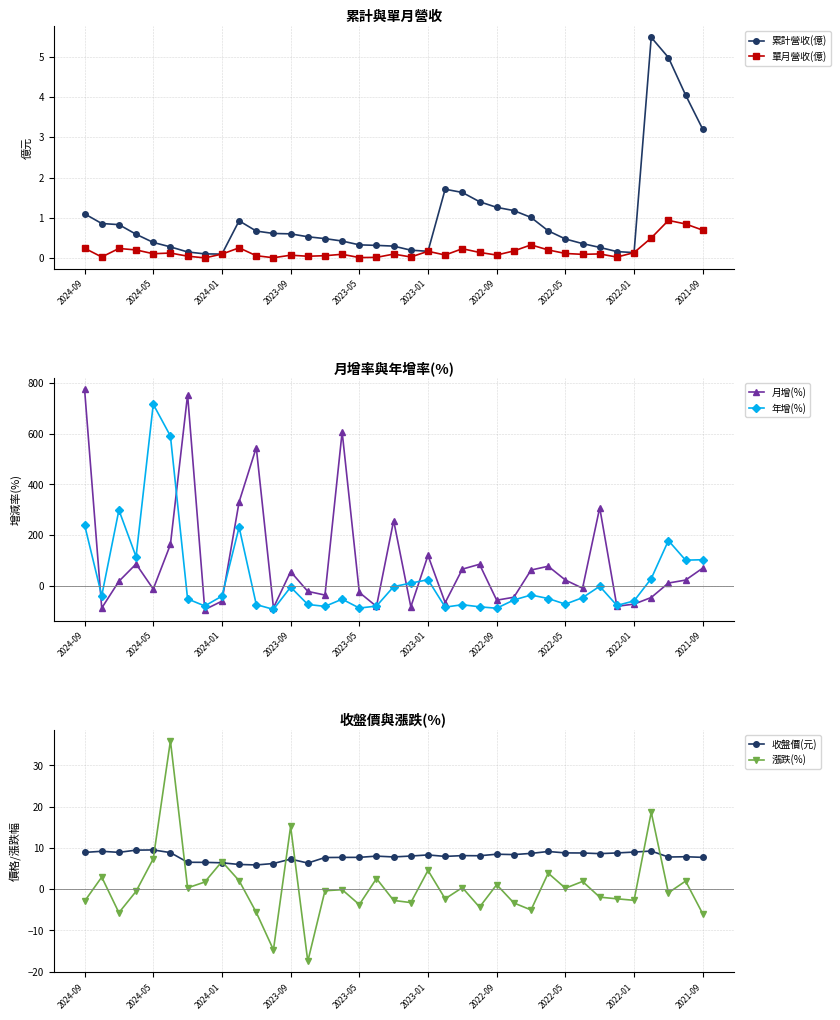

Is it true that 收盤價(元) equals 2.3 at 17?

False